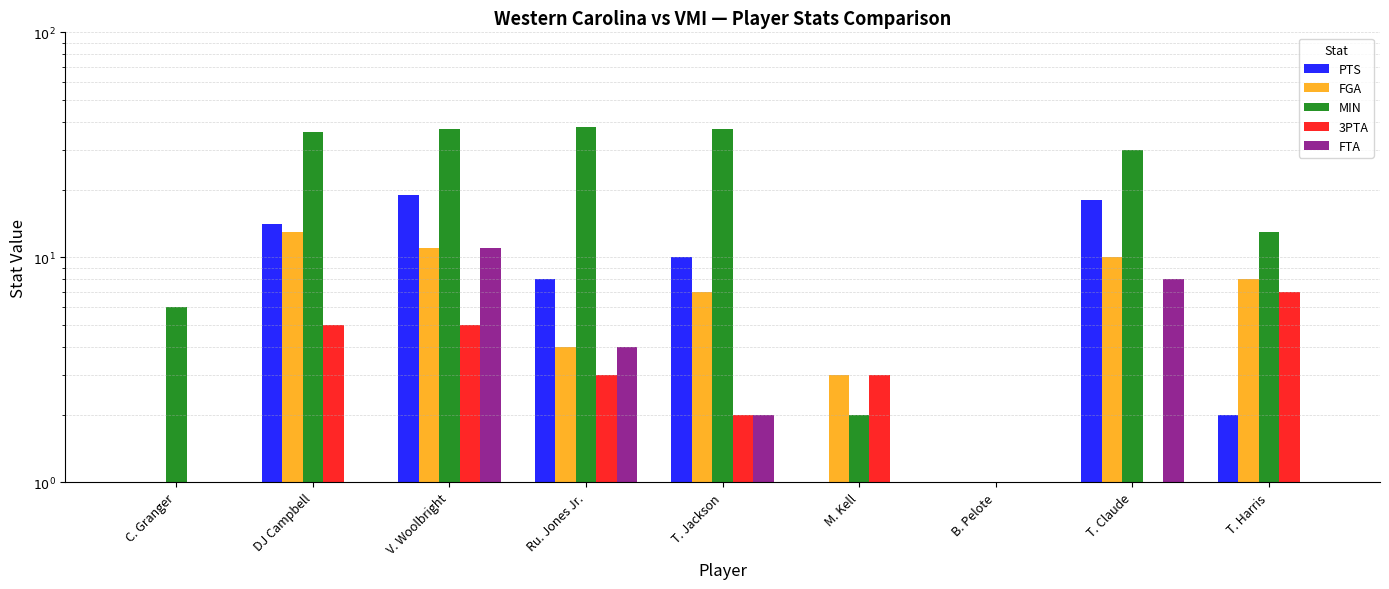

At which label does 3PTA reach its peak?

T. Harris